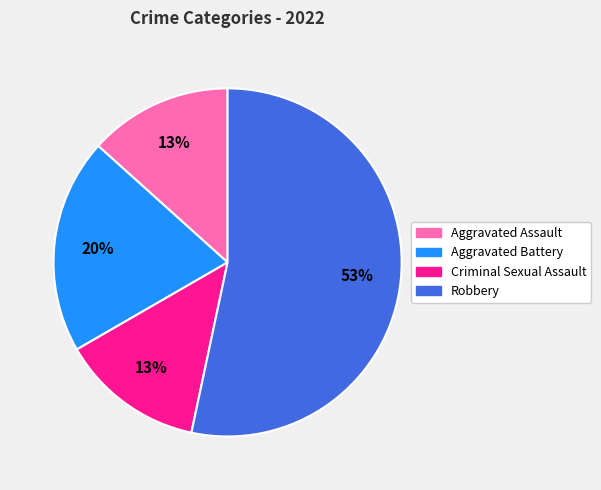

Which category accounts for the majority?

Robbery